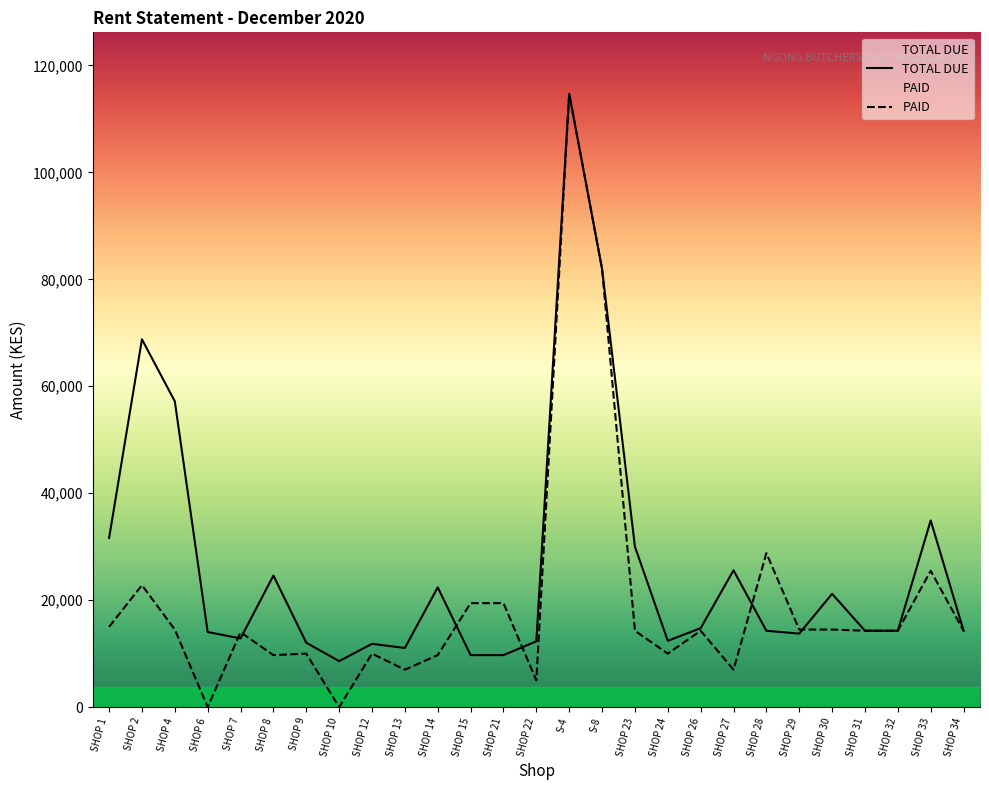

Which series has the largest total across all categories?

TOTAL DUE